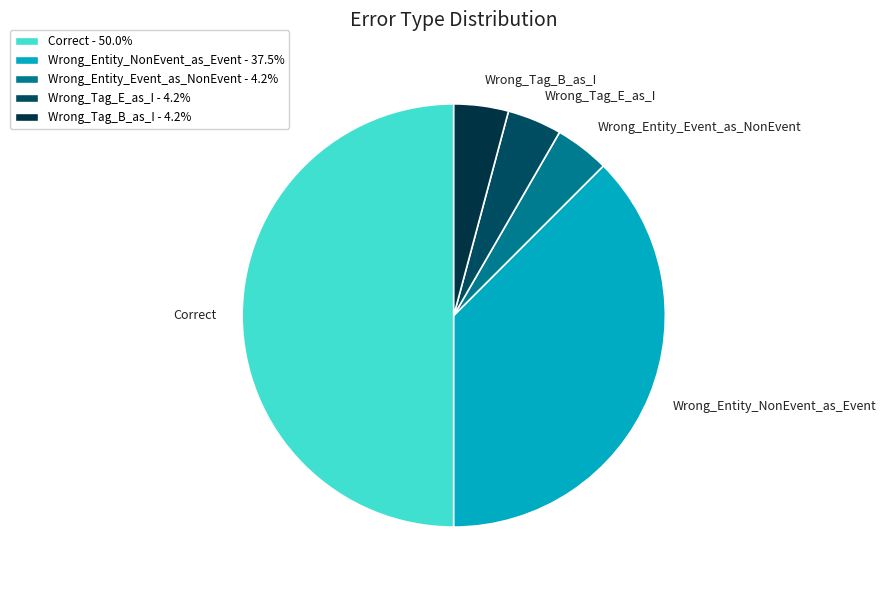

How many segments does this pie chart have?

5